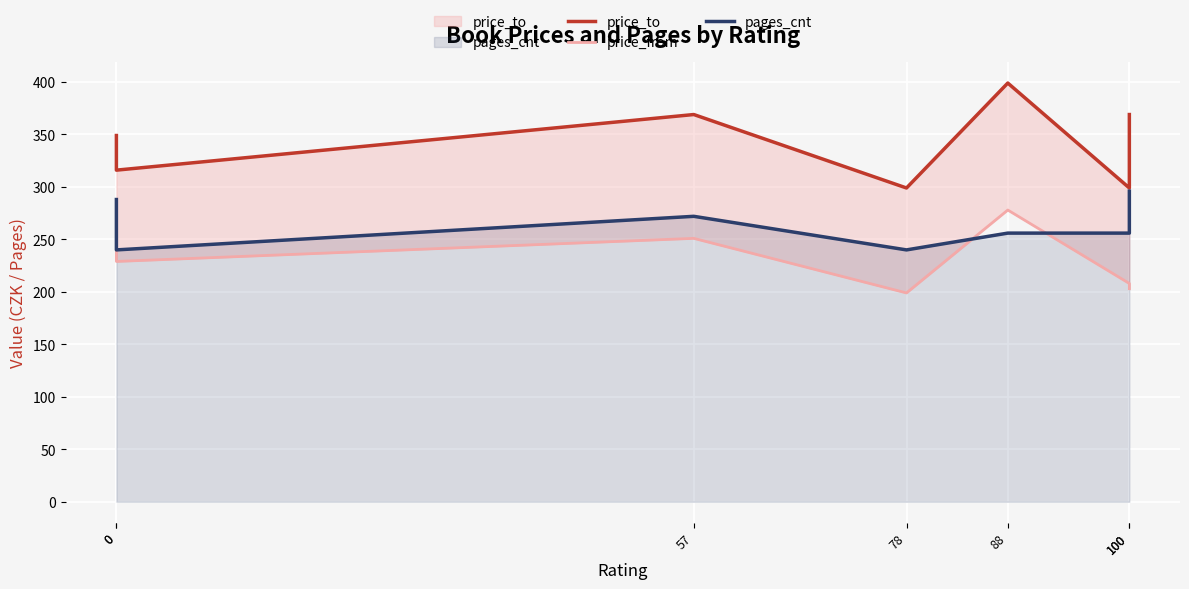

At which label is pages_cnt closest to 268?

57